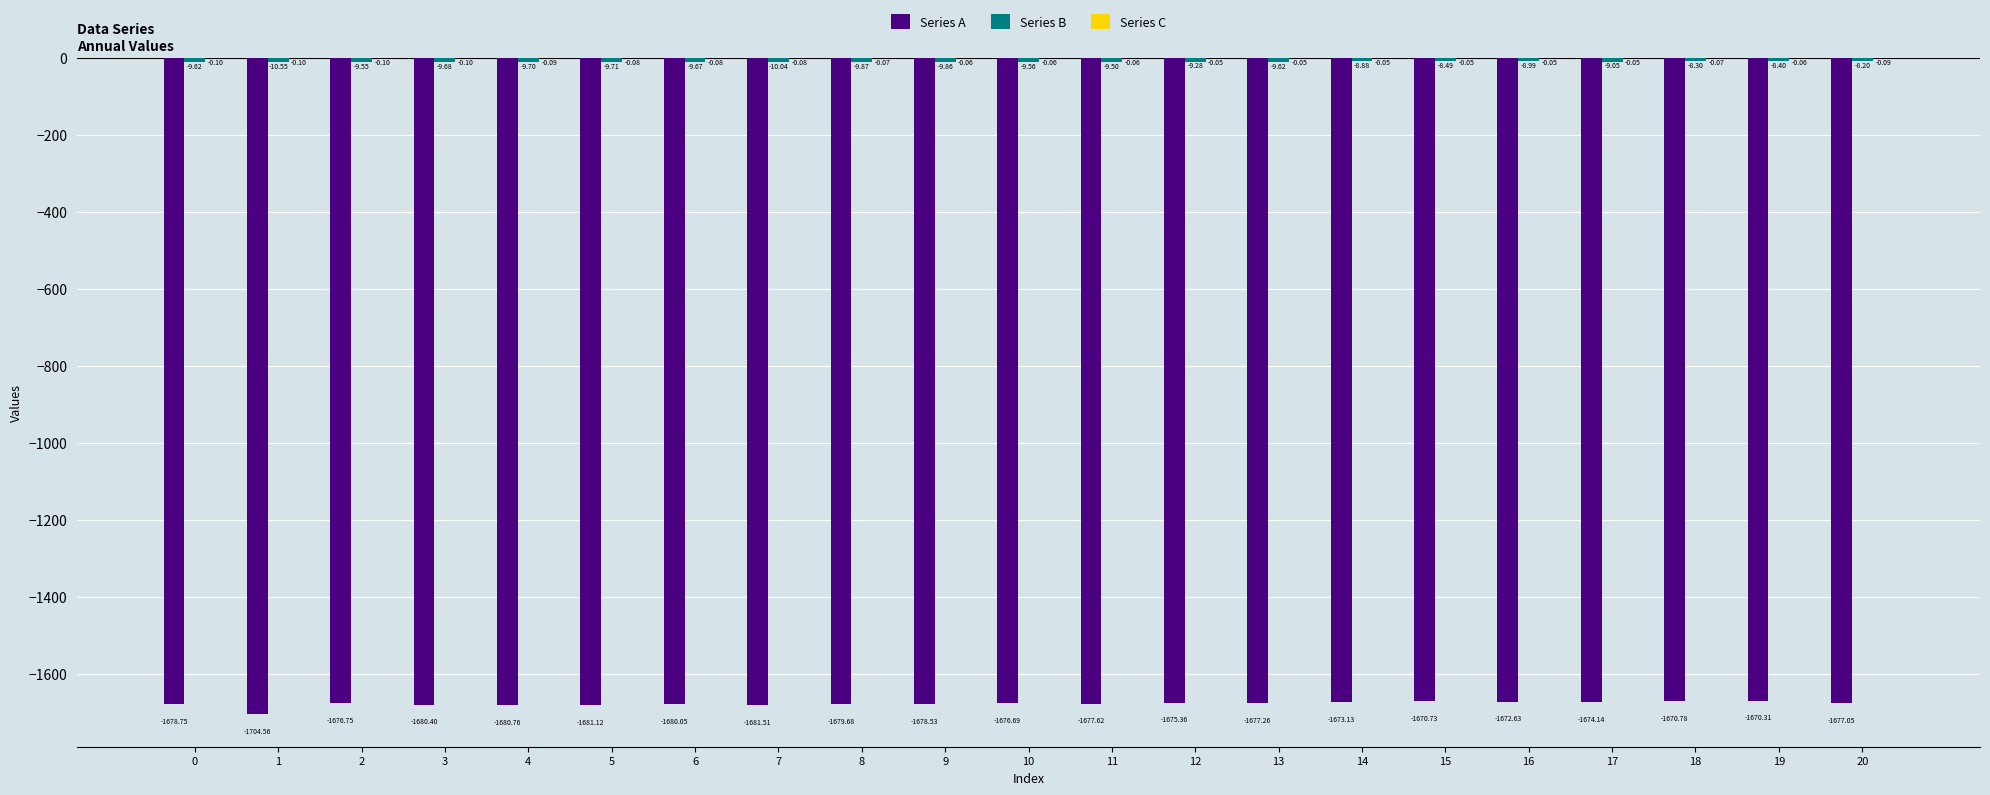

Which series changed the most between 5 and 17?

Series A